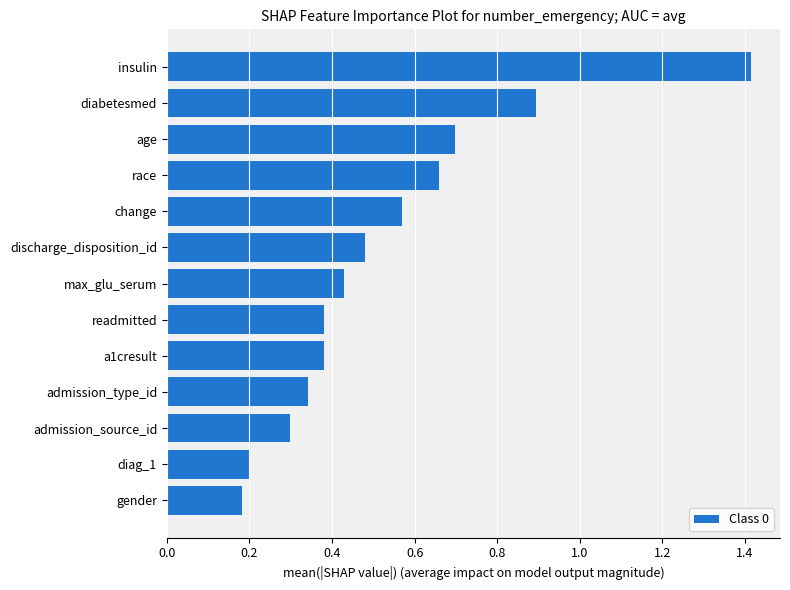

What is the difference between the values at insulin and max_glu_serum?

1.0